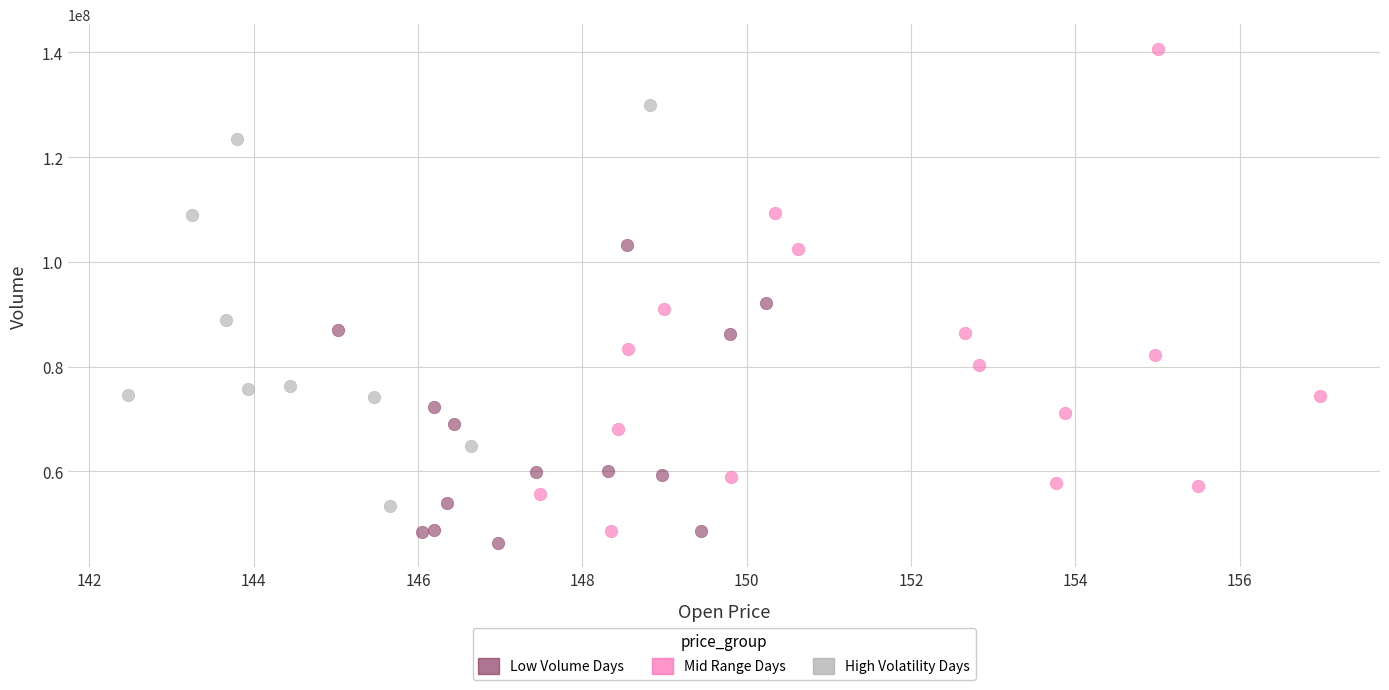

Which series has the largest Y range (max minus min)?

Mid Range Days